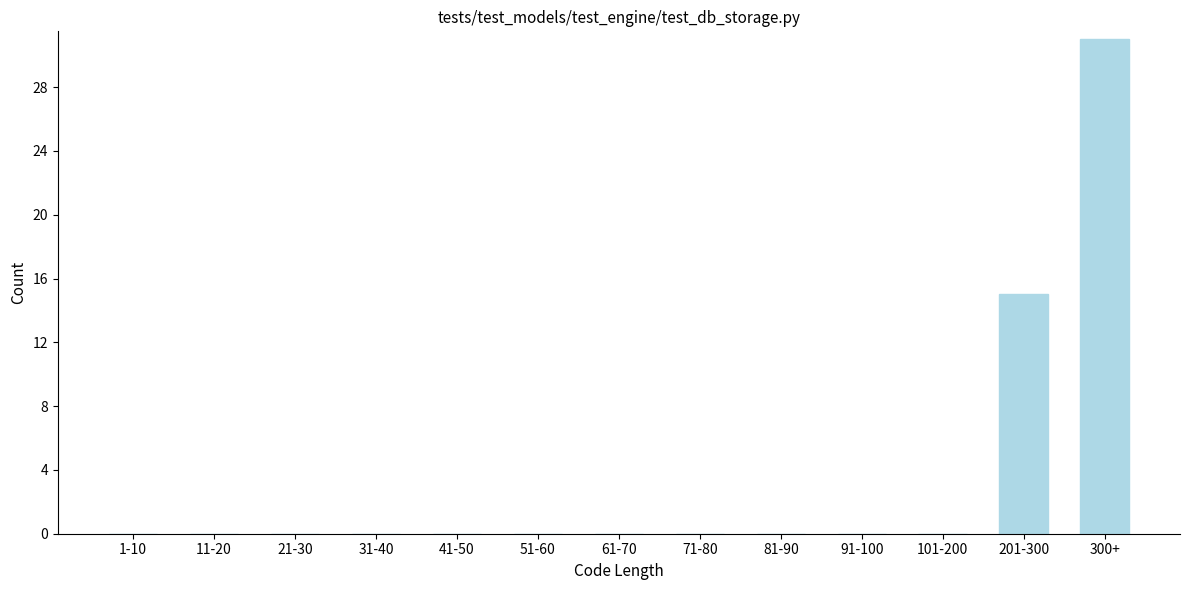

Reading right to left, transcribe all the data shown in this chart.

300+=31	201-300=15	101-200=0	91-100=0	81-90=0	71-80=0	61-70=0	51-60=0	41-50=0	31-40=0	21-30=0	11-20=0	1-10=0